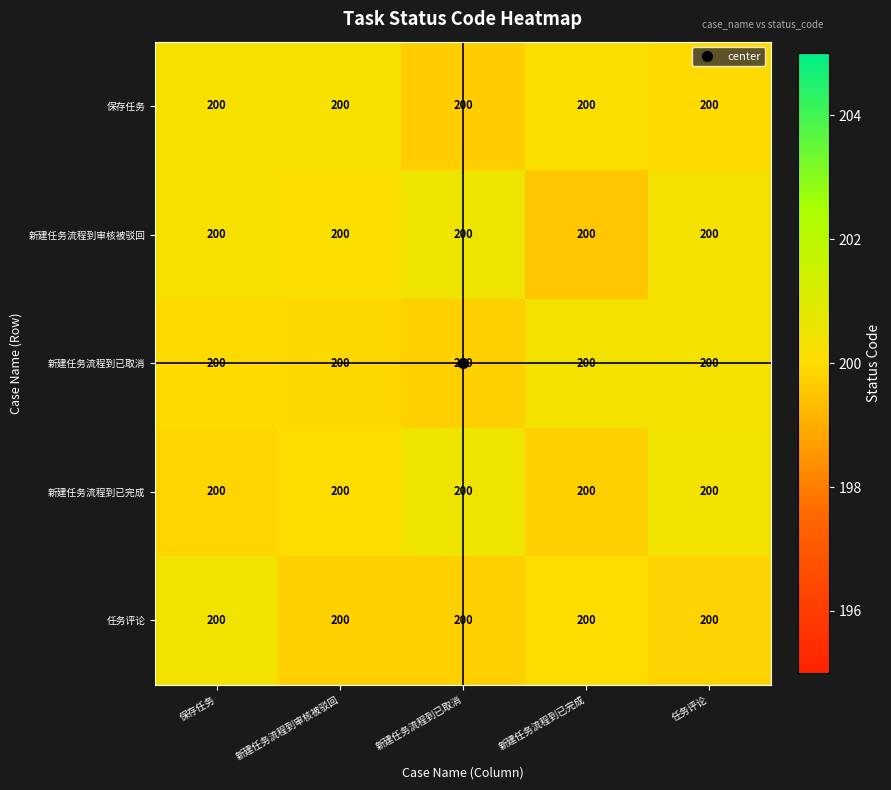

Reading right to left, extract all data points from this chart.

row_0: 任务评论=199.9	新建任务流程到已完成=200.2	新建任务流程到已取消=199.7	新建任务流程到审核被驳回=200.3	保存任务=200.2
row_1: 任务评论=200.3	新建任务流程到已完成=199.5	新建任务流程到已取消=200.5	新建任务流程到审核被驳回=200.1	保存任务=200.2
row_2: 任务评论=200.3	新建任务流程到已完成=200.3	新建任务流程到已取消=199.7	新建任务流程到审核被驳回=199.9	保存任务=199.9
row_3: 任务评论=200.4	新建任务流程到已完成=199.7	新建任务流程到已取消=200.5	新建任务流程到审核被驳回=200.0	保存任务=199.8
row_4: 任务评论=199.8	新建任务流程到已完成=200.0	新建任务流程到已取消=199.7	新建任务流程到审核被驳回=199.7	保存任务=200.4